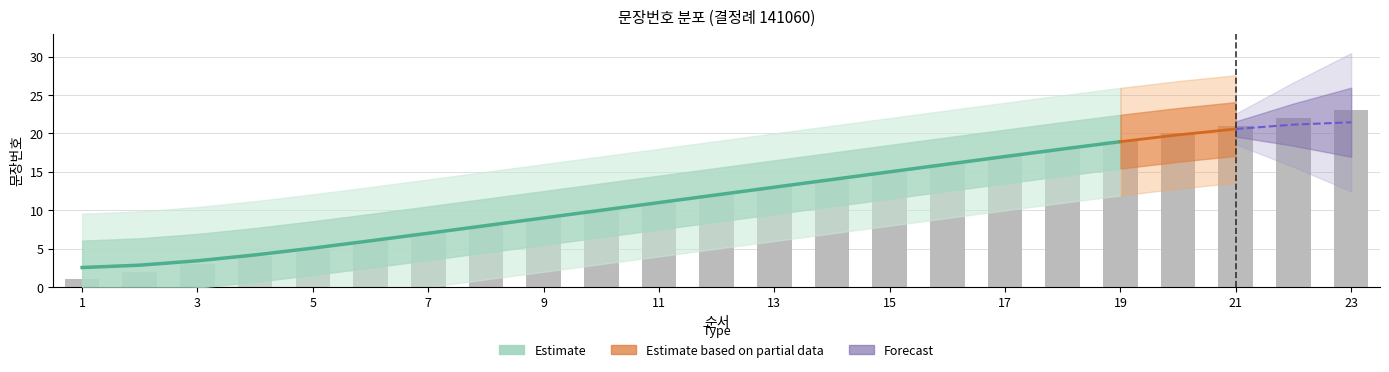

Between 17 and 16, which is larger?

17